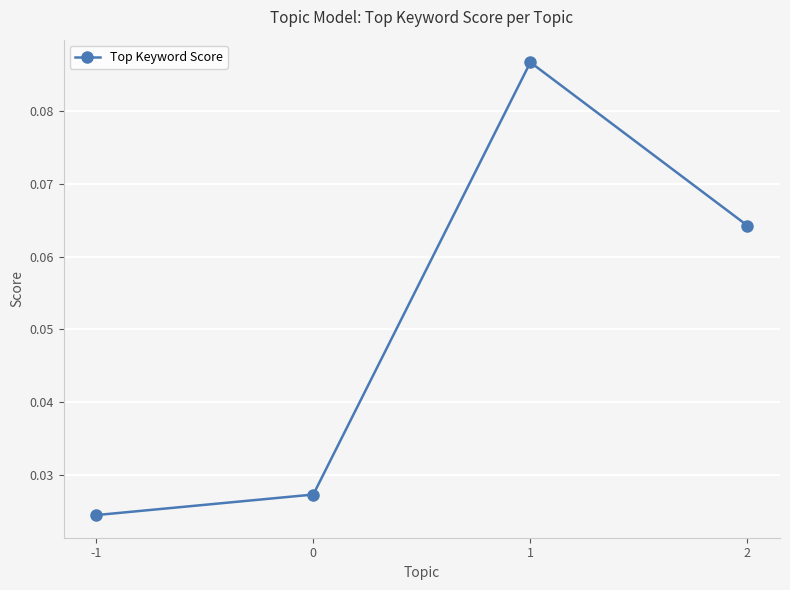

Where is the first local maximum?

1